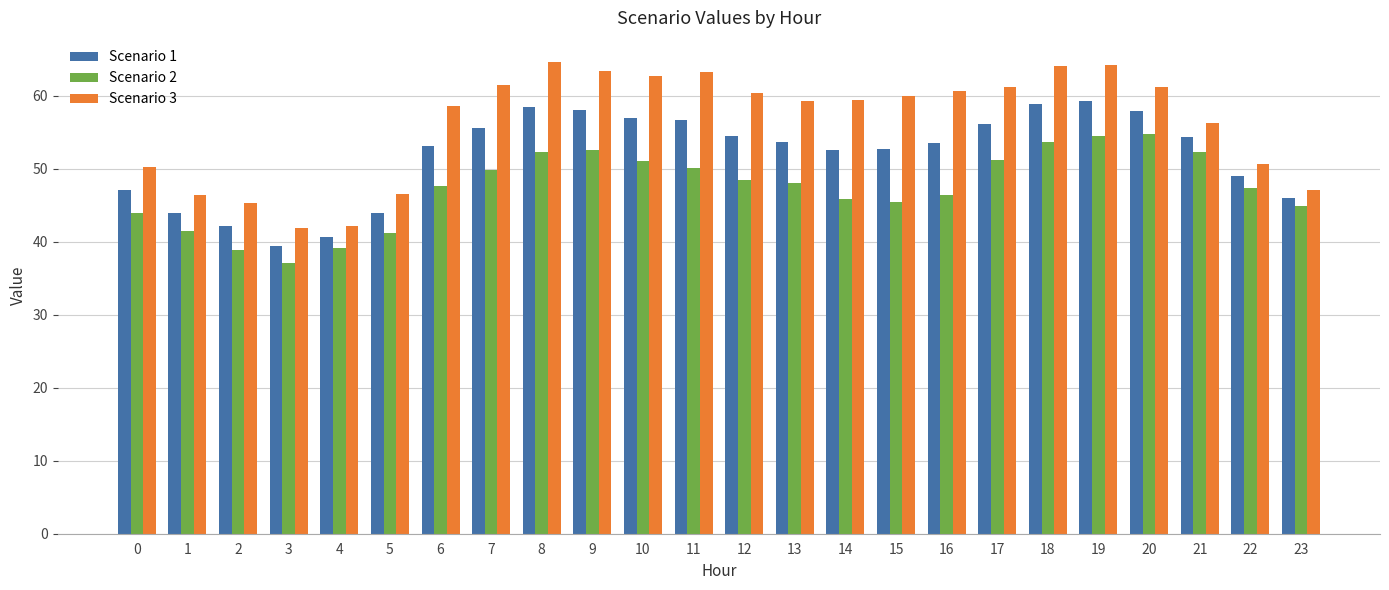

What is the value of the Scenario 1 bar at the 17th from the left?

53.5